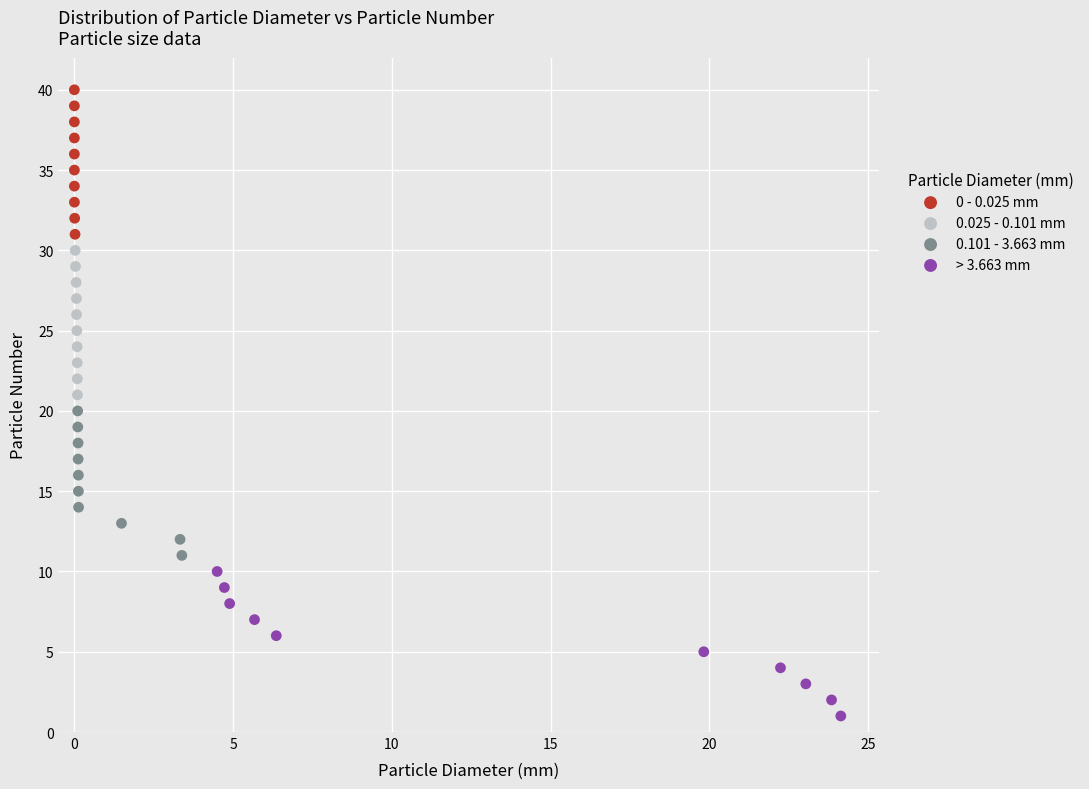

Which series reaches the maximum Y coordinate?

0 - 0.025 mm